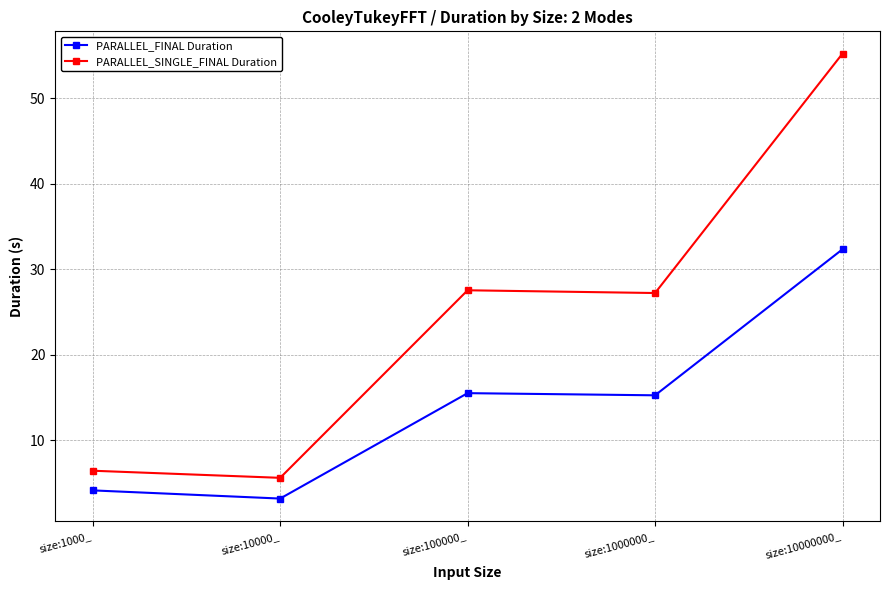

What is the smallest value displayed?

3.2